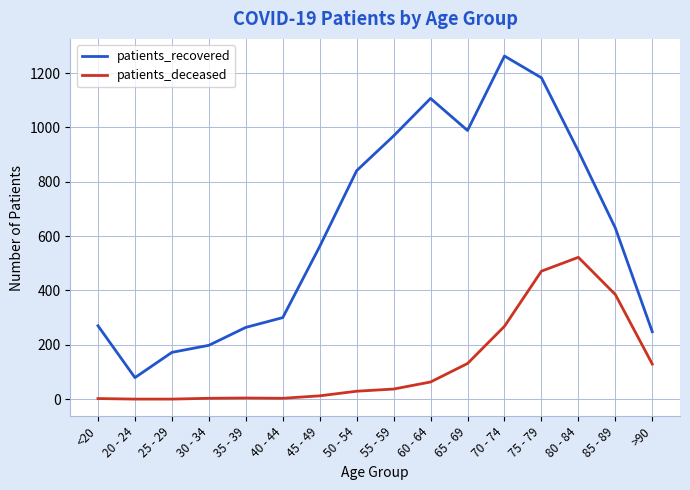

Does the chart have visible grid lines?

Yes